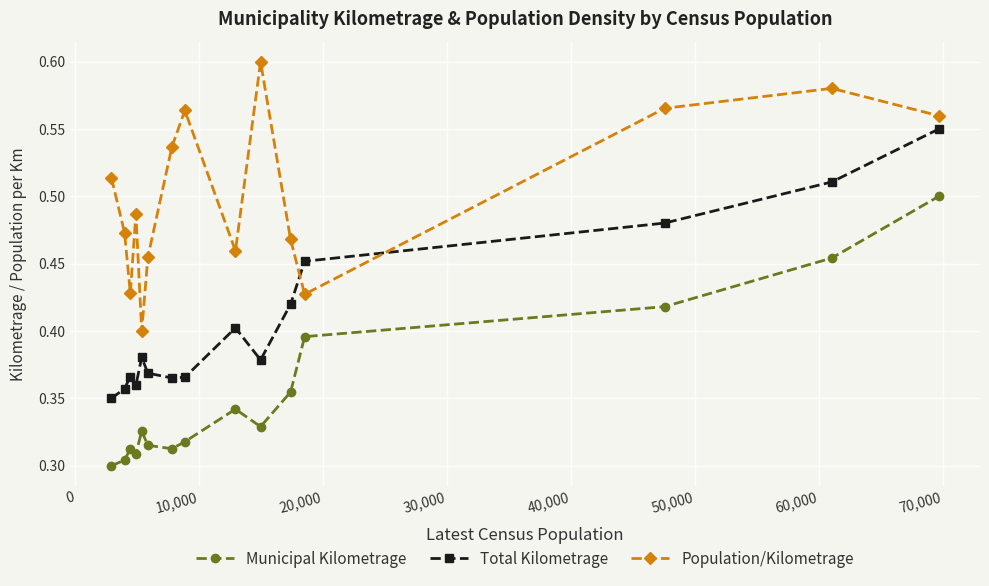

Does the chart have visible grid lines?

Yes